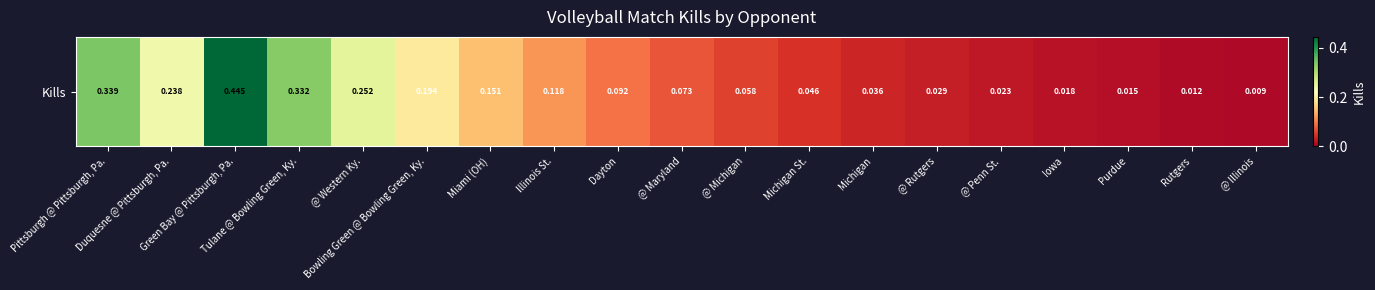

What is the average value?

0.1